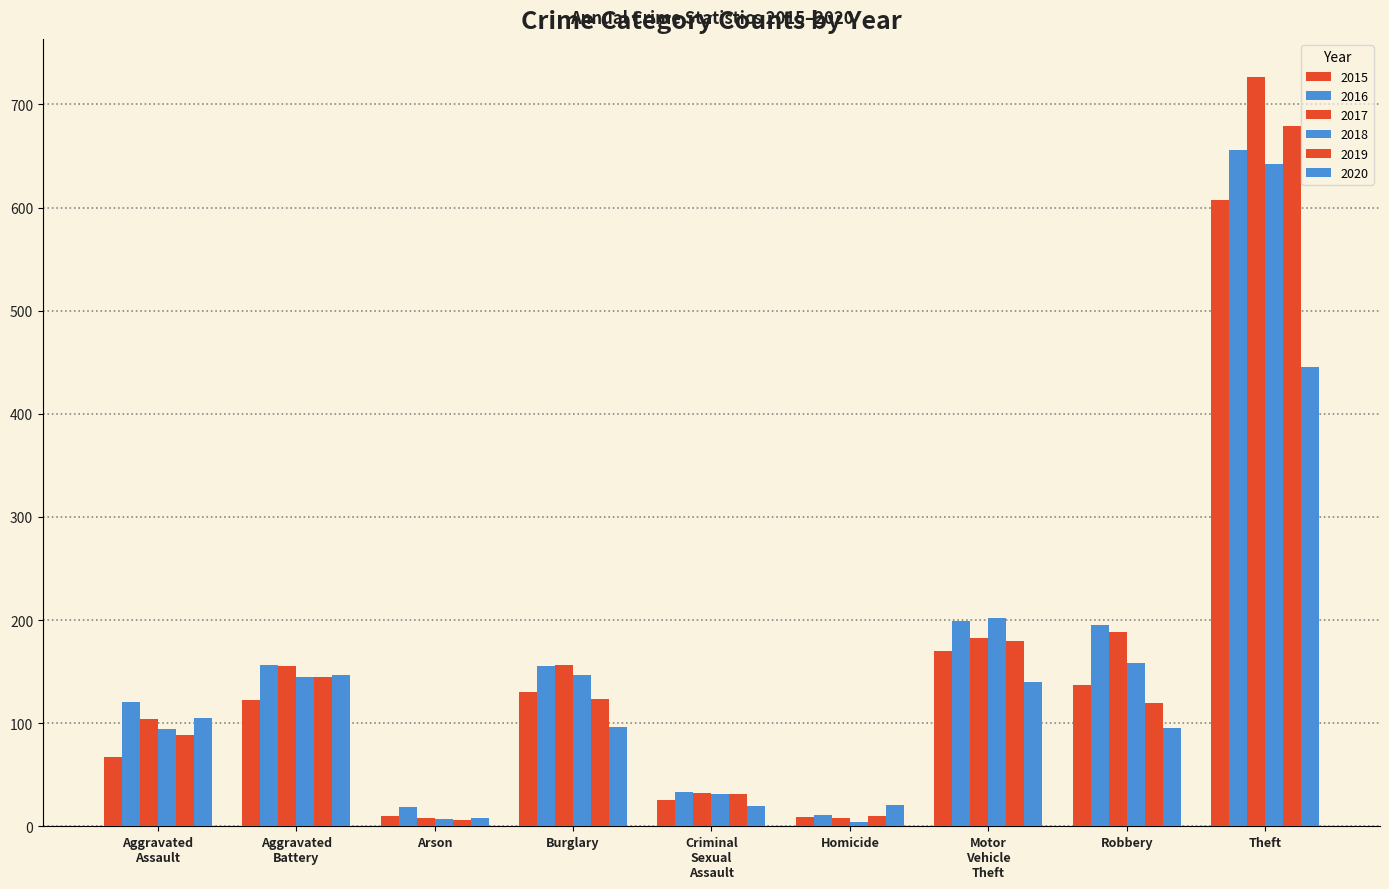

List the series in order of their peak value, lowest first.

2020, 2015, 2018, 2016, 2019, 2017